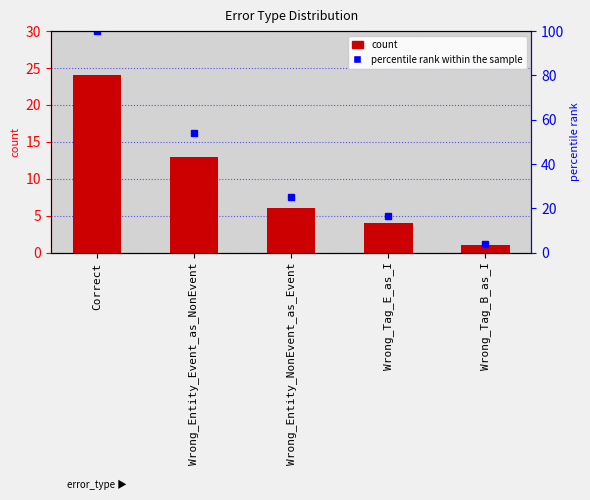

What is the difference between the maximum and minimum values?

23